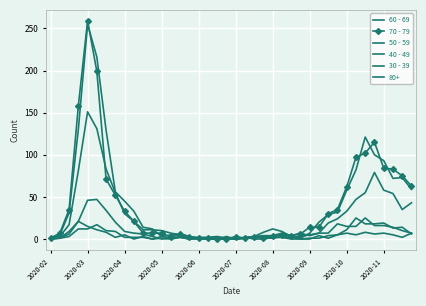

What is the sum of all 70 - 79 values?

1671